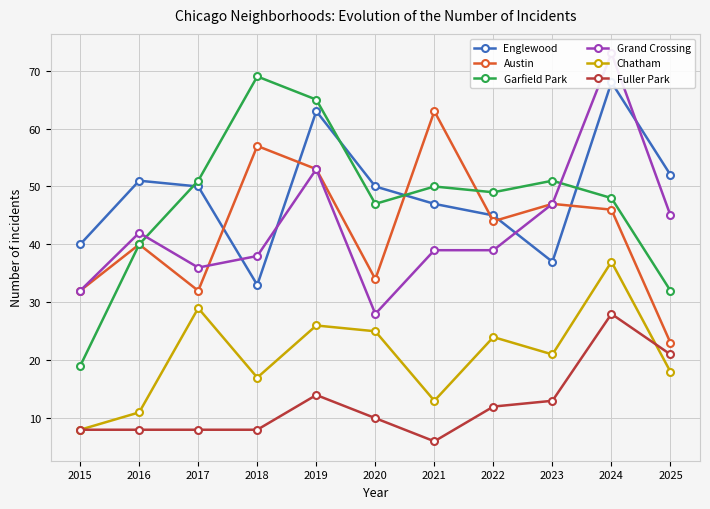

At how many categories does at least one series exceed 15?

11